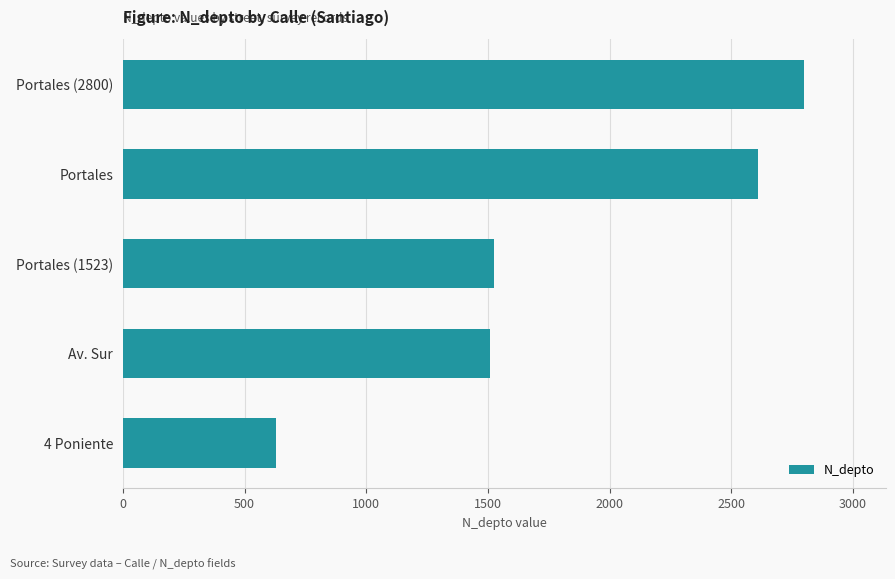

Which category has the highest value across all series?

Portales (2800)